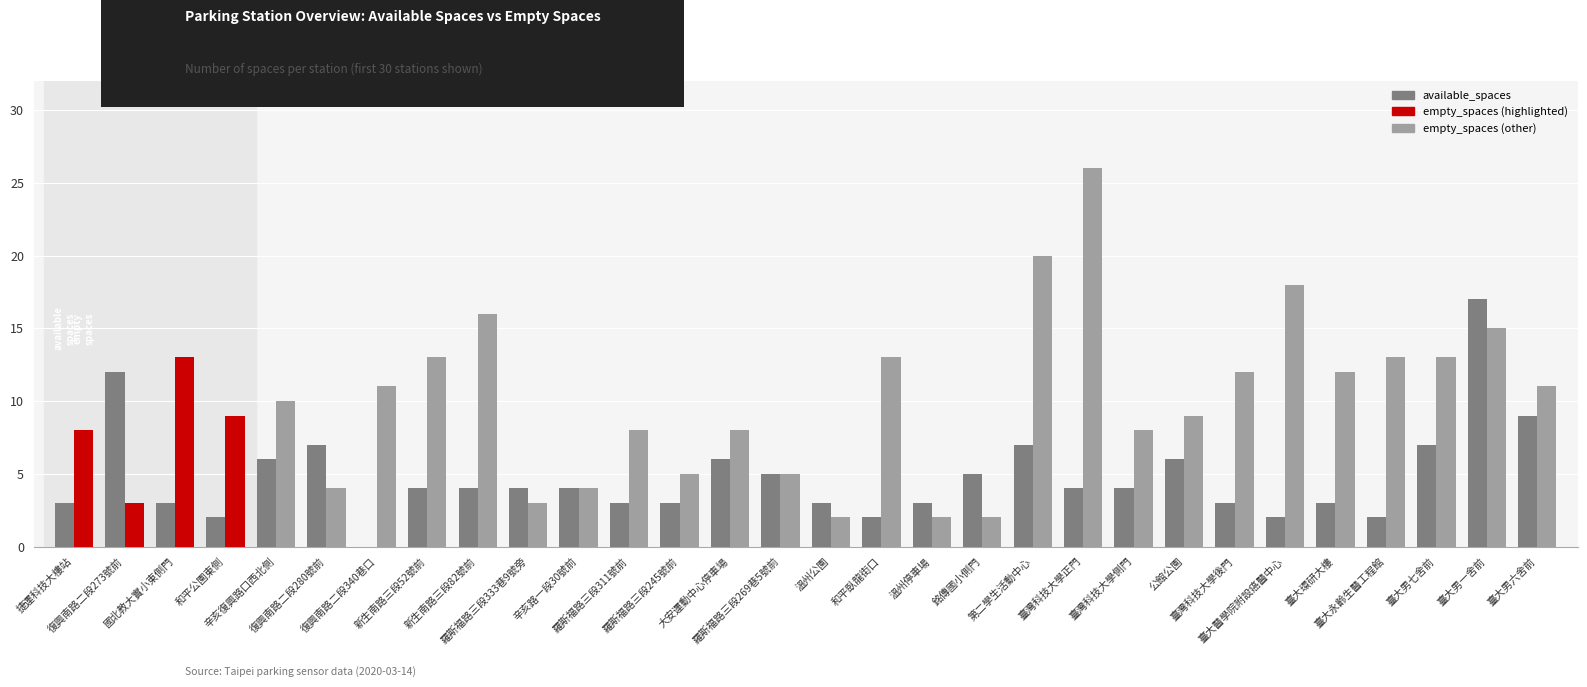

Reading left to right, transcribe all the data shown in this chart.

available_spaces: 3	12	3	2	6	7	0	4	4	4	4	3	3	6	5	3	2	3	5	7	4	4	6	3	2	3	2	7	17	9
empty_spaces: 8	3	13	9	10	4	11	13	16	3	4	8	5	8	5	2	13	2	2	20	26	8	9	12	18	12	13	13	15	11